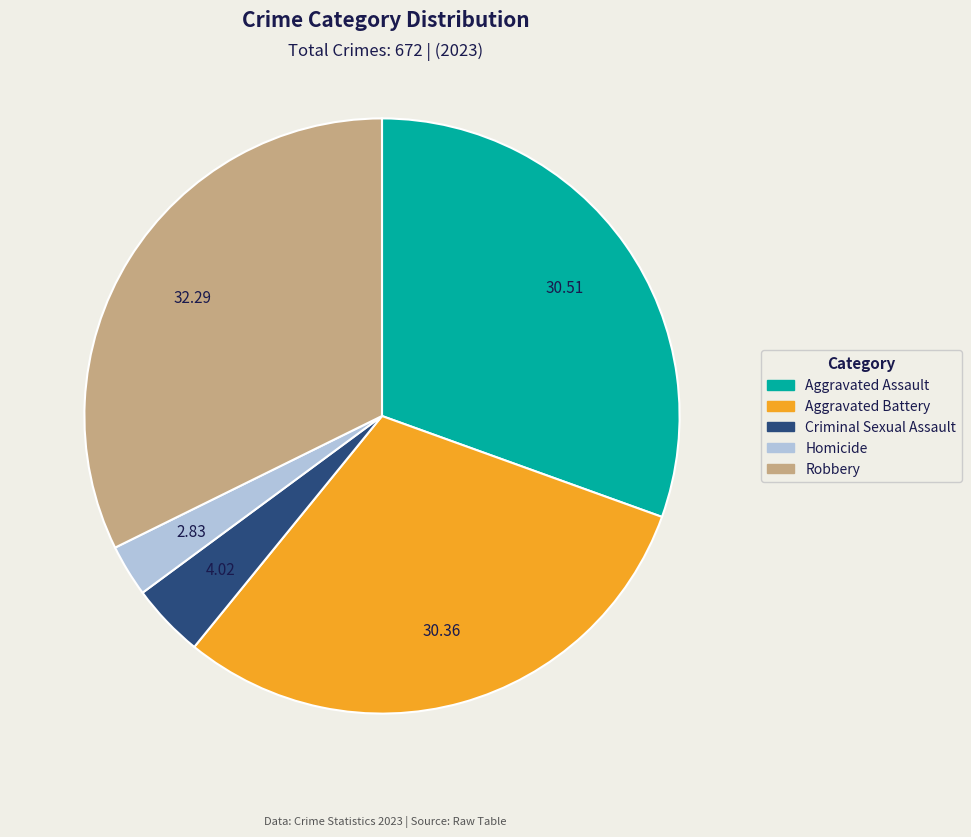

Does any single category account for the majority?

No